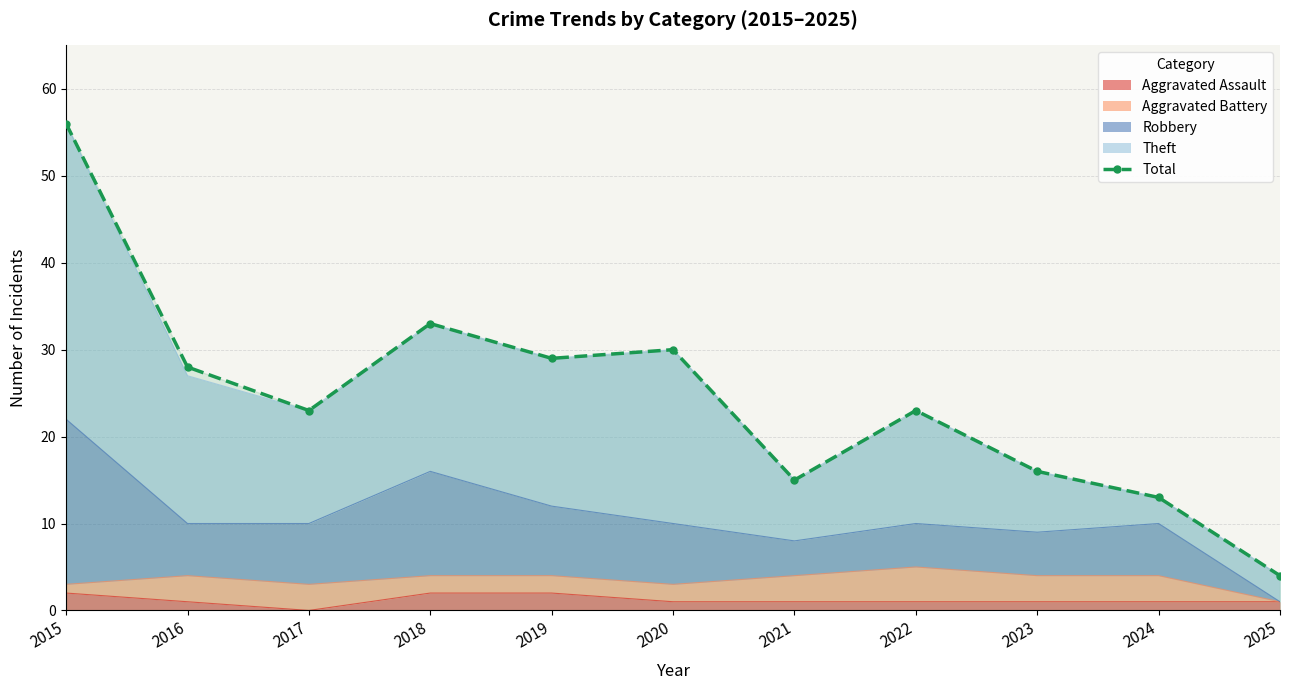

How many lines are shown in the chart?

1